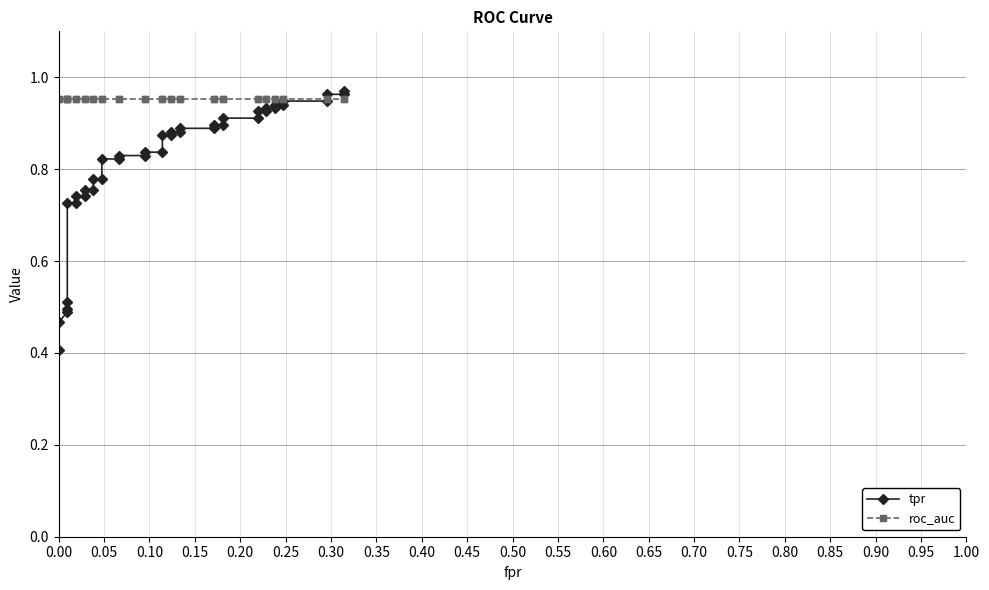

How many lines are shown in the chart?

2